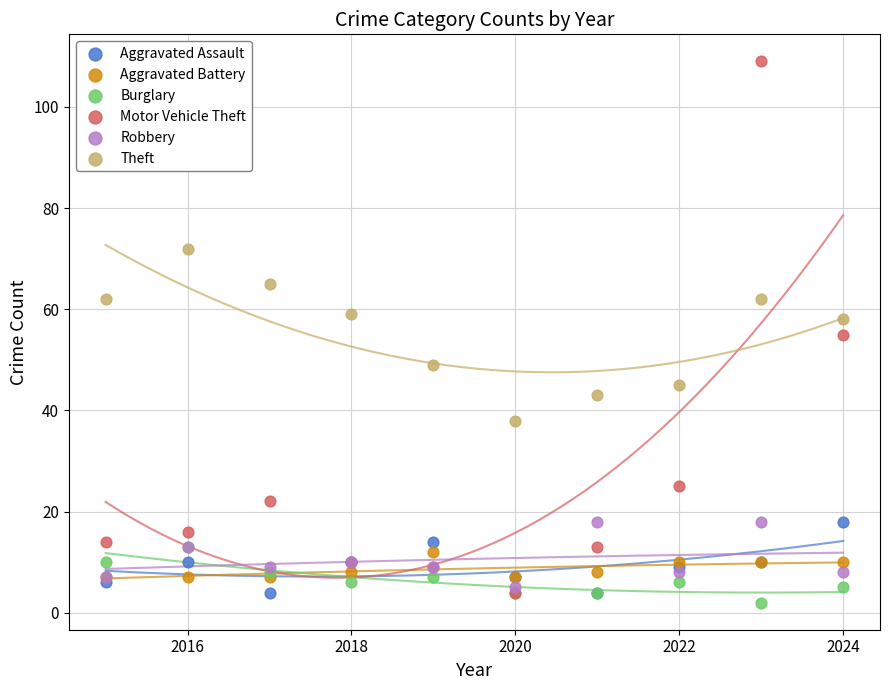

What are all the series names shown in the legend?

Aggravated Assault, Aggravated Battery, Burglary, Motor Vehicle Theft, Robbery, Theft